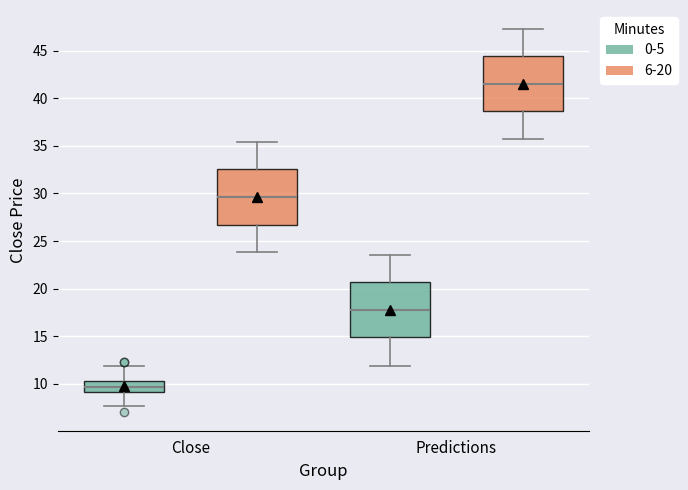

Where does the median line of the box for Close (6-20) sit on the y-axis? The values are not printed on the chart, so give them approximately, as read against the axis.

29.5